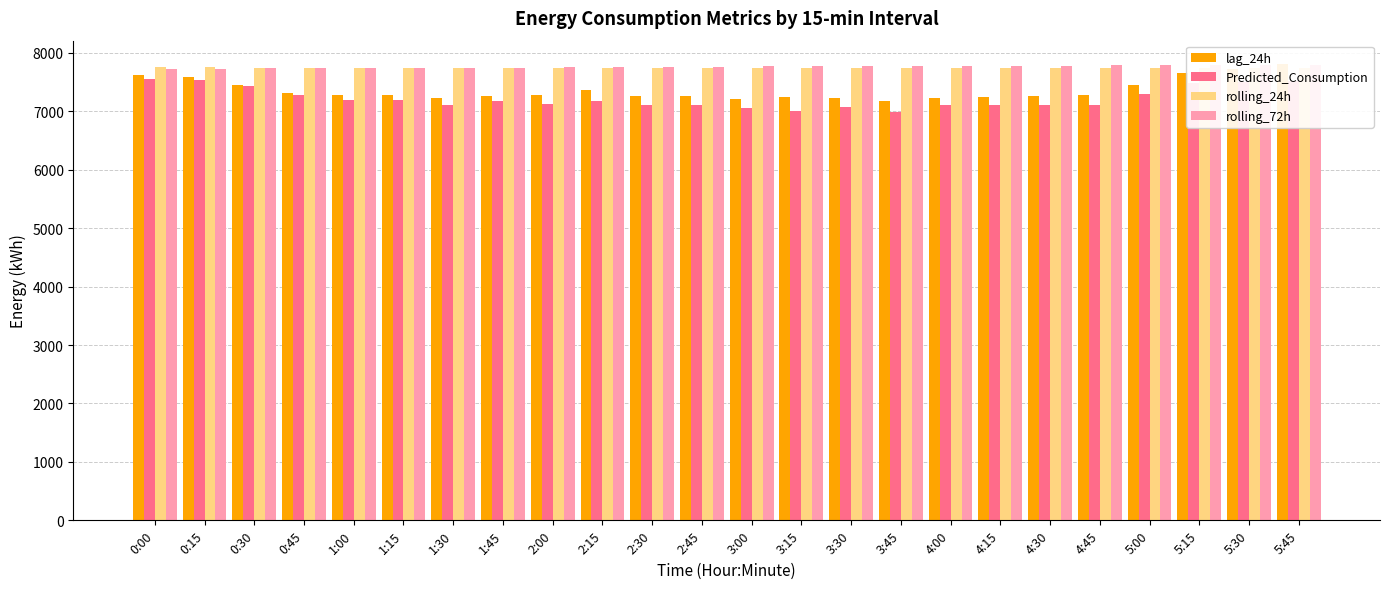

What is the total value across all series at 2:30?

29866.4